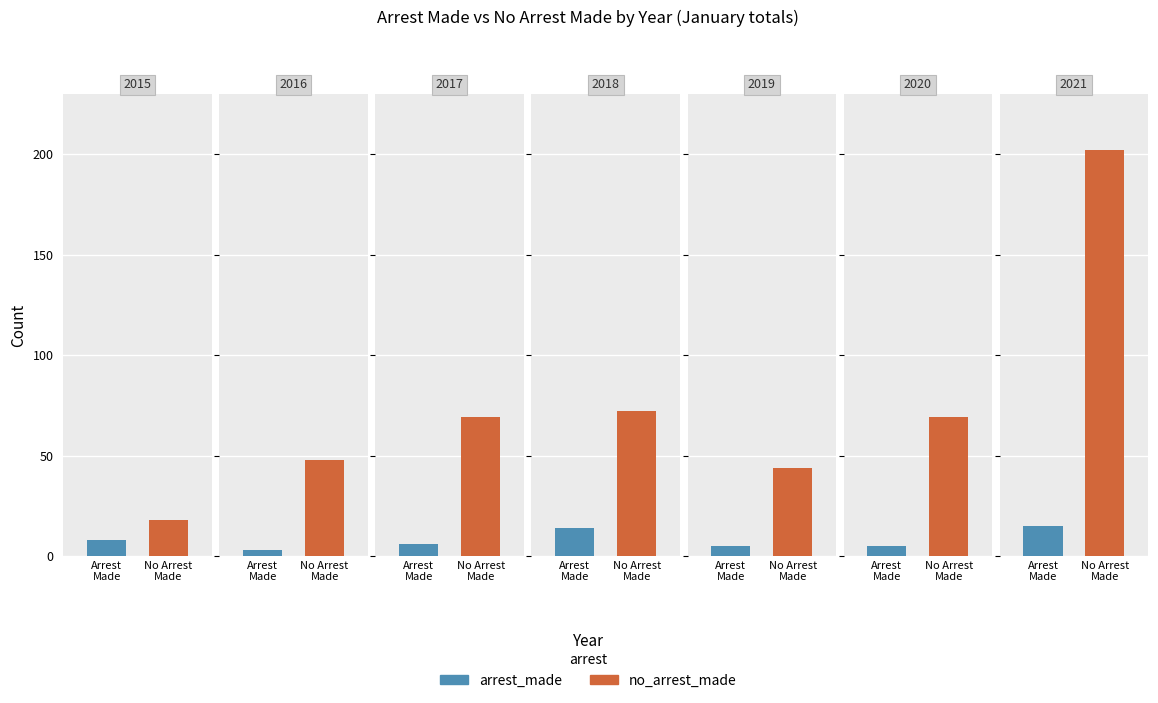

How many bars are there in total?

14